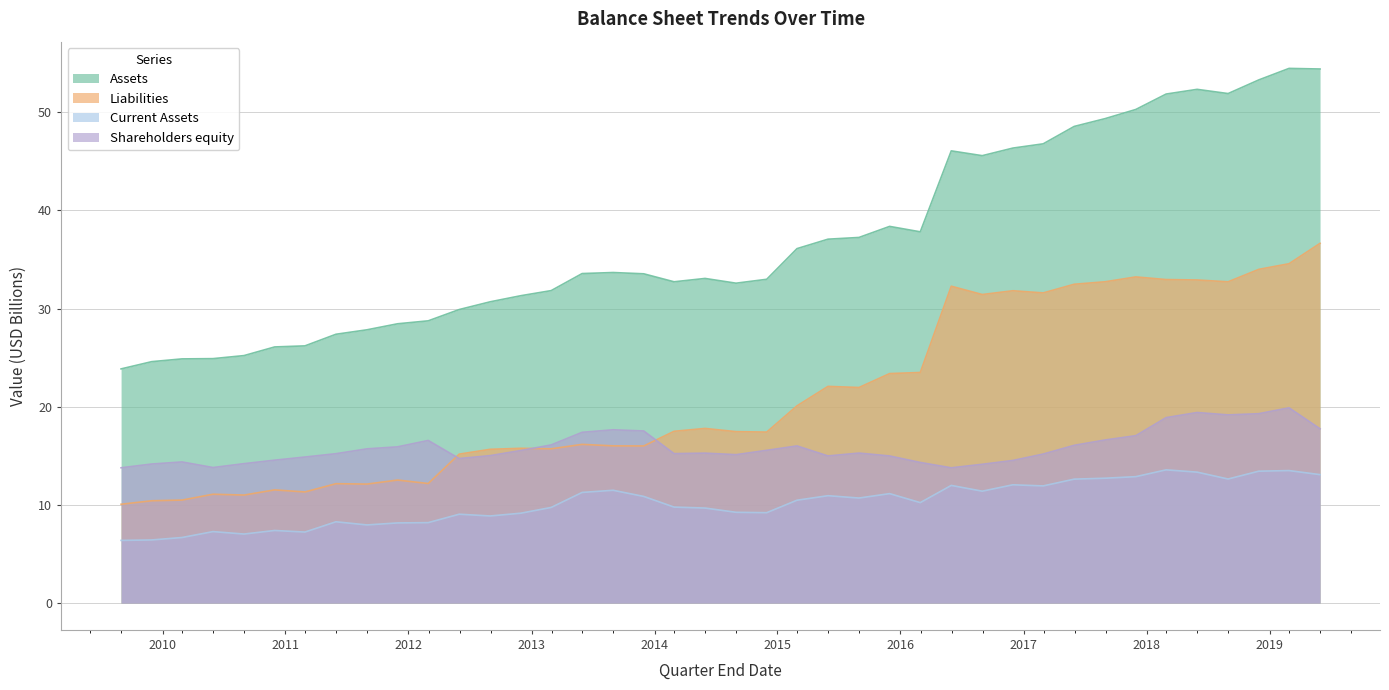

What are all the series names shown in the legend?

Assets, Liabilities, Current Assets, Shareholders equity